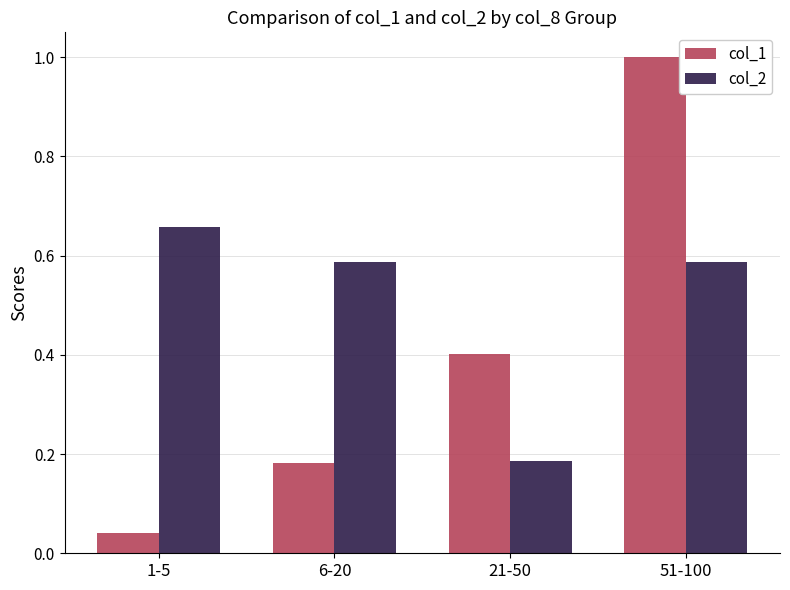

At which category is the sum across all series the highest?

51-100